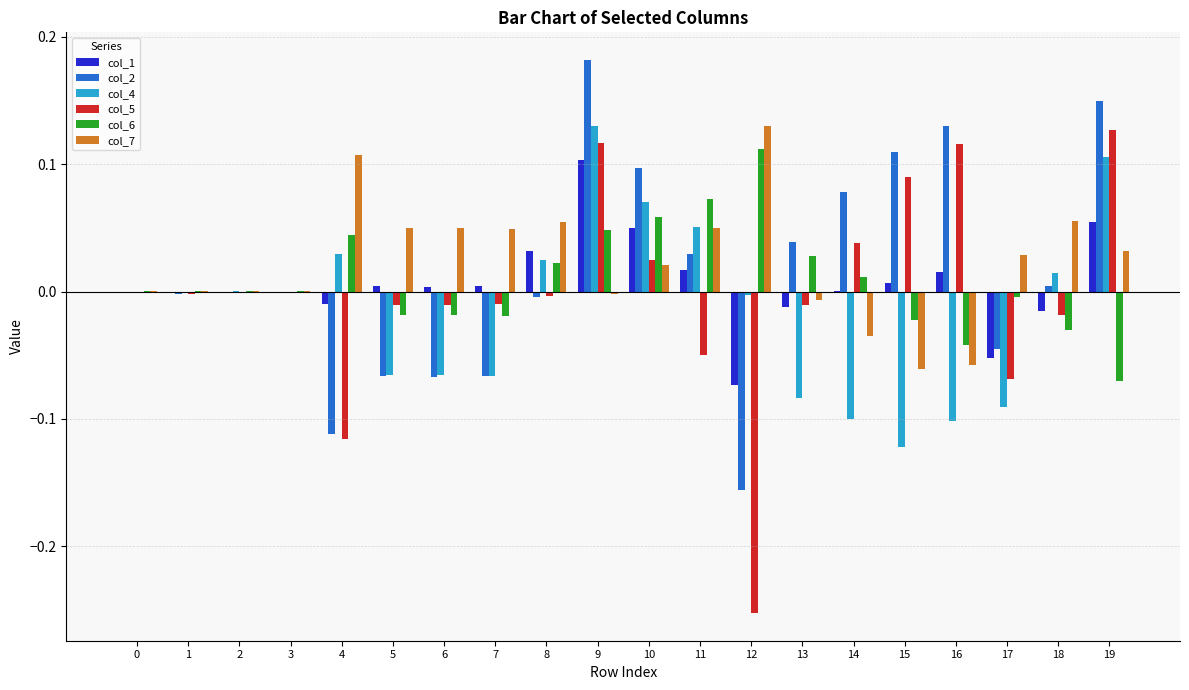

How many distinct data groups are displayed?

6